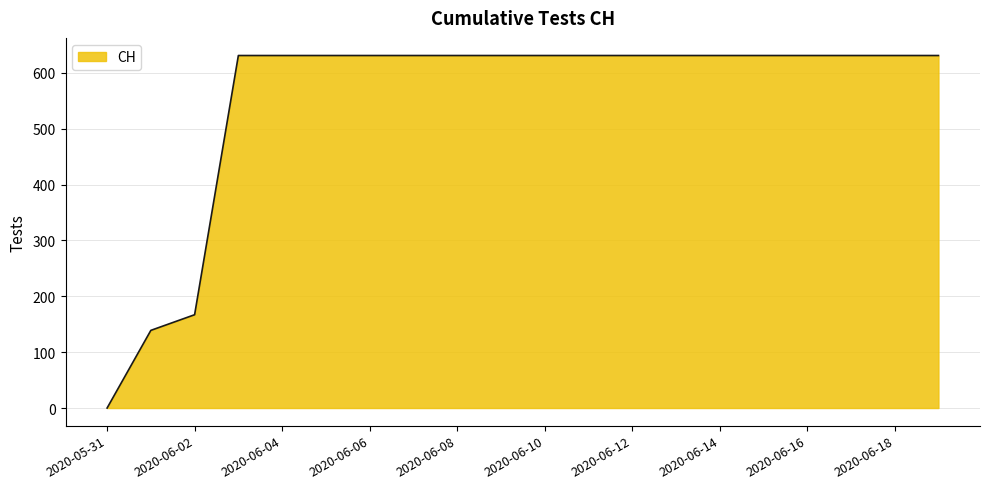

How many lines are shown in the chart?

1